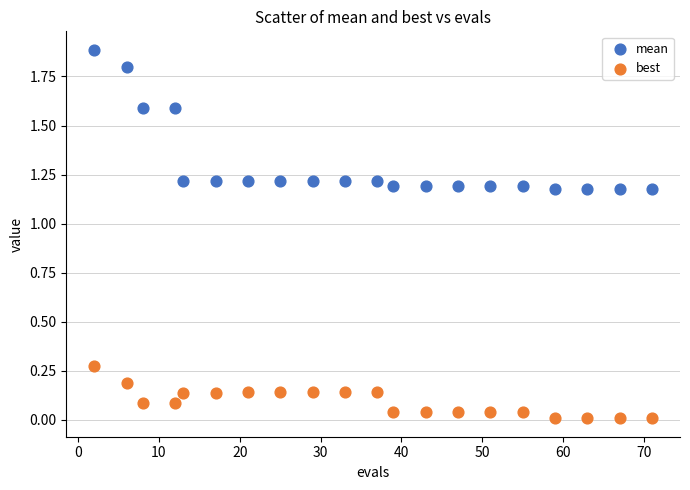

What are all the series names shown in the legend?

mean, best